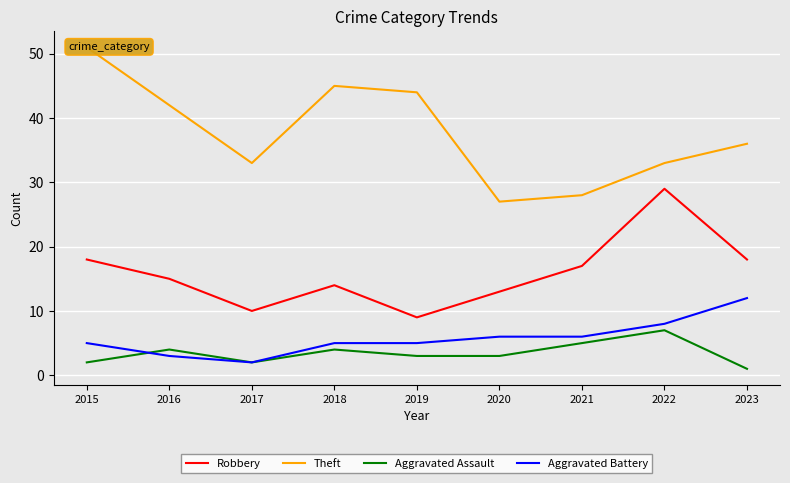

At which category does the chart reach its peak across all series?

2015